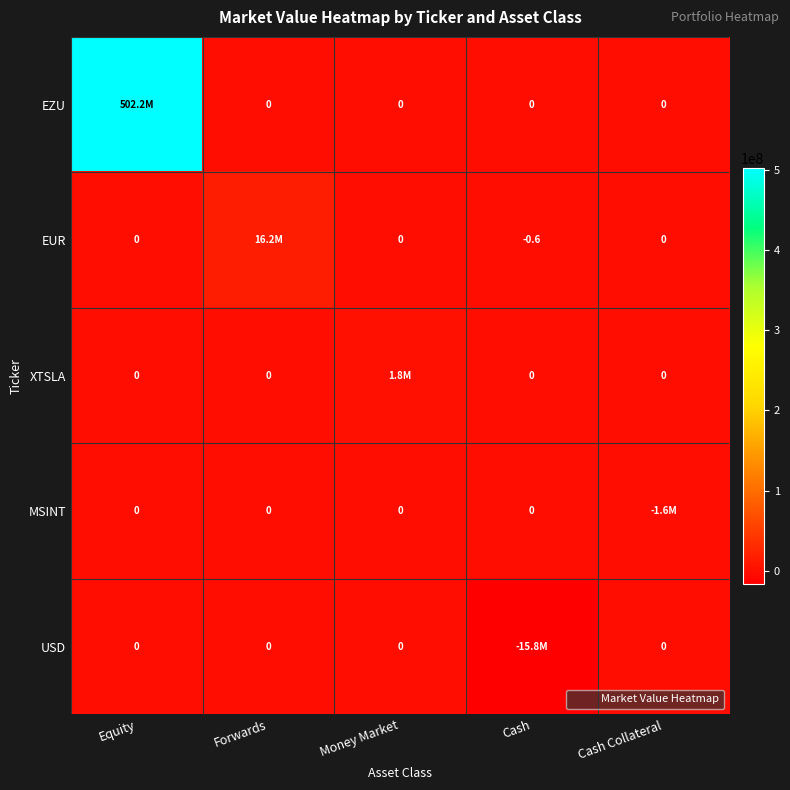

Rank the series at Forwards from lowest to highest value.

EZU, XTSLA, MSINT, USD, EUR